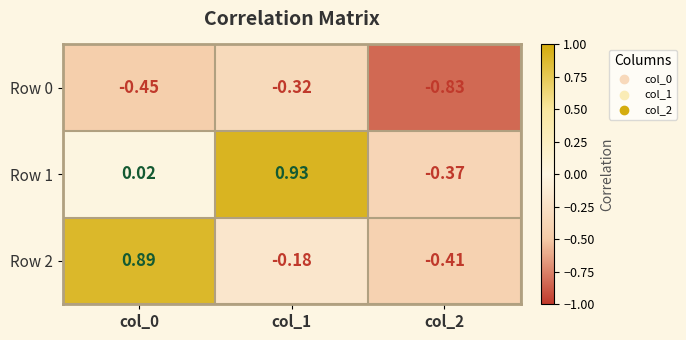

How many distinct data groups are displayed?

3